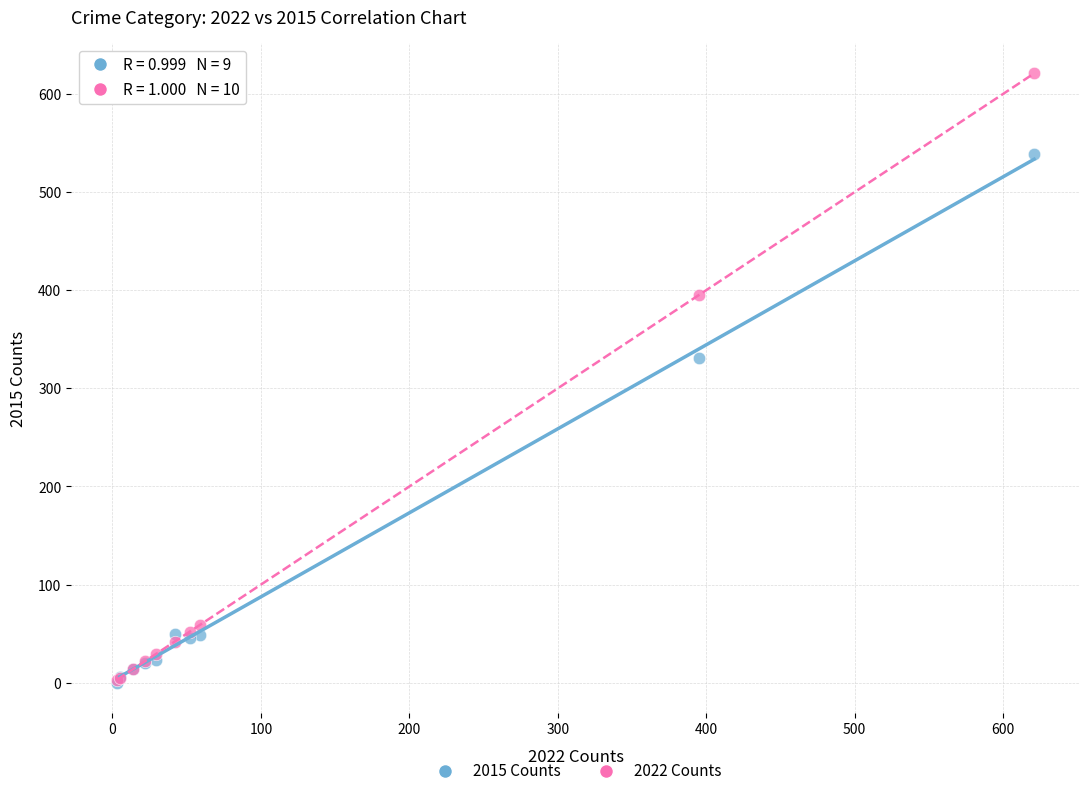

Across all series, what Y value is closest to 310?

331